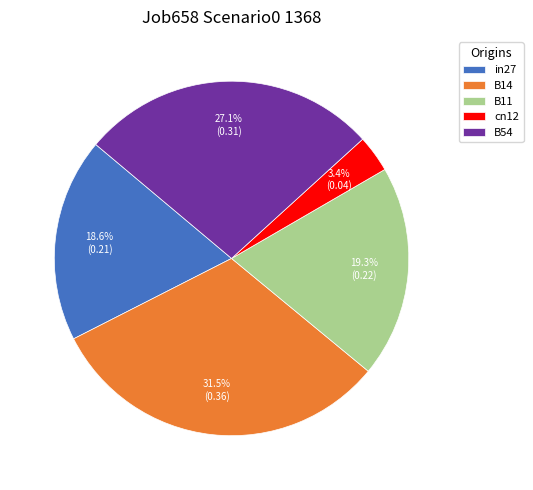

To the nearest percent, what portion does in27 represent?

19%